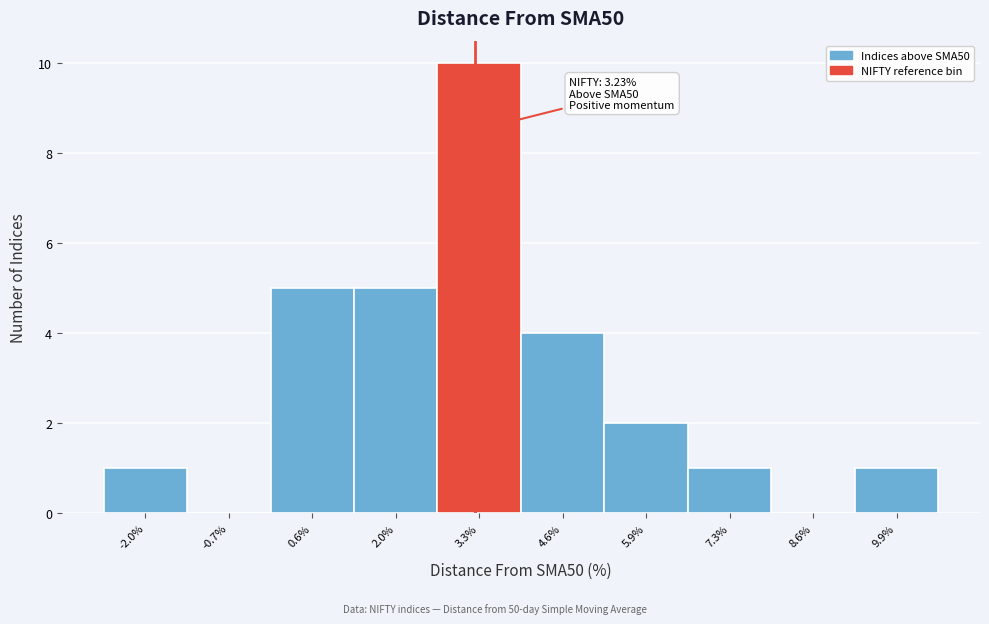

Over which range of the x-axis is the bar tallest?

2.6 to 4.0